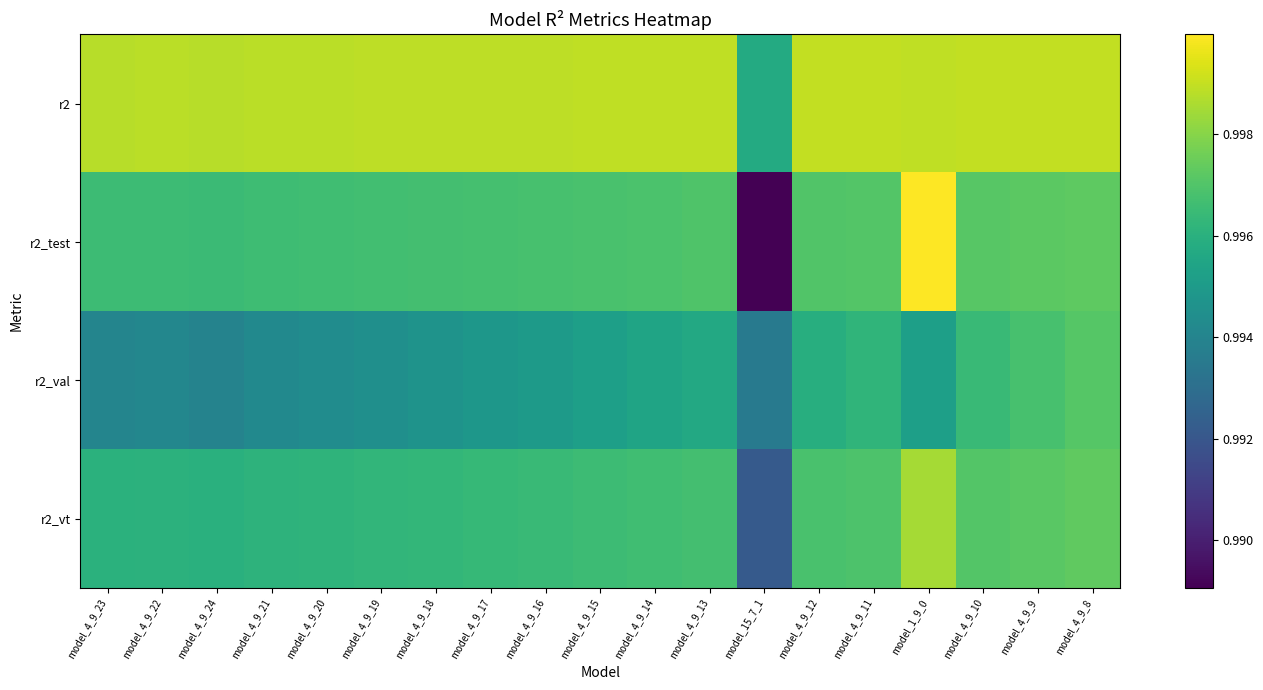

List the series in order of their peak value, lowest first.

r2_val, r2_vt, r2, r2_test